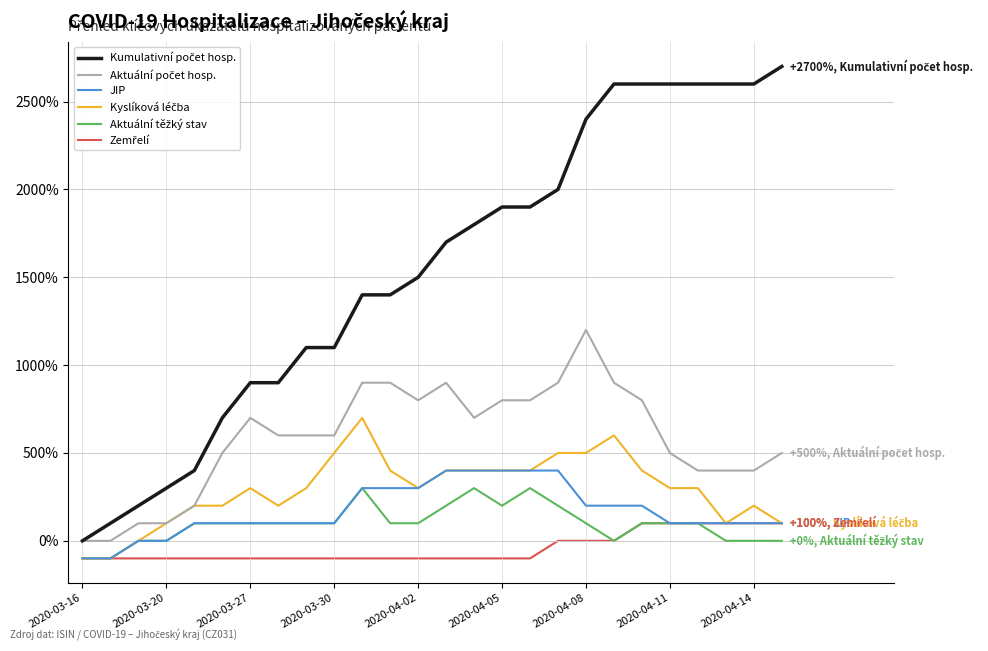

What is the smallest value displayed?

-100